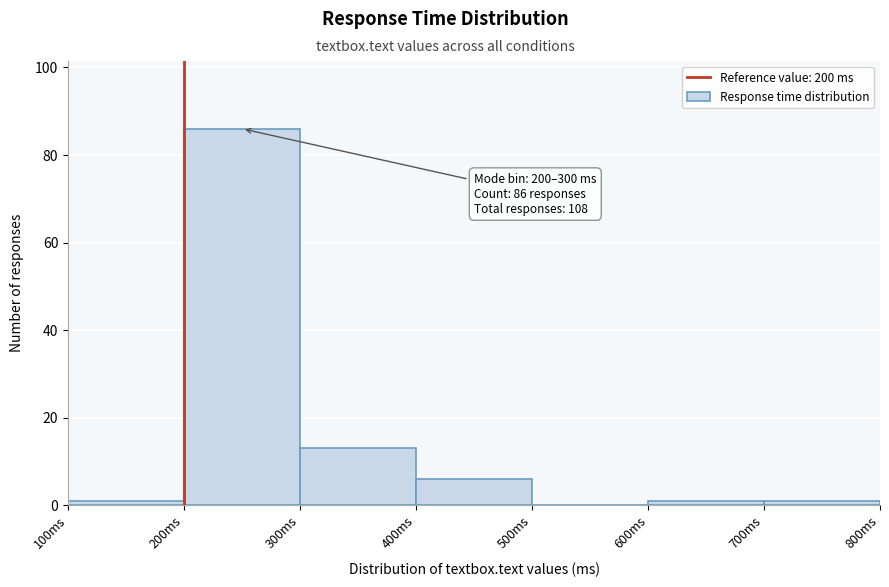

Which range on the x-axis has the tallest bar?

200 to 300